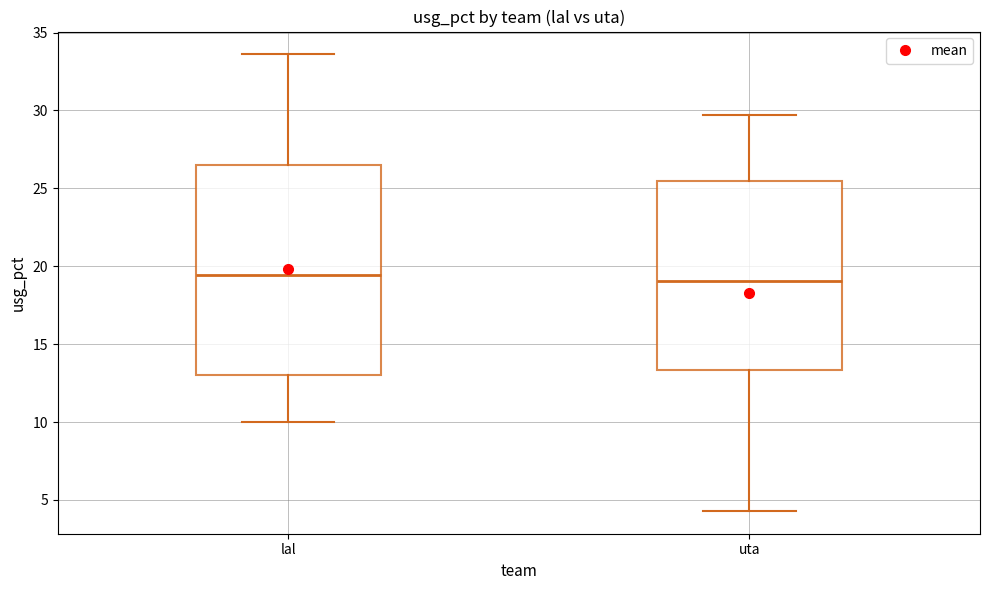

Where is the lower edge of the box for lal on the y-axis? The values are not printed on the chart, so give them approximately, as read against the axis.

13.0